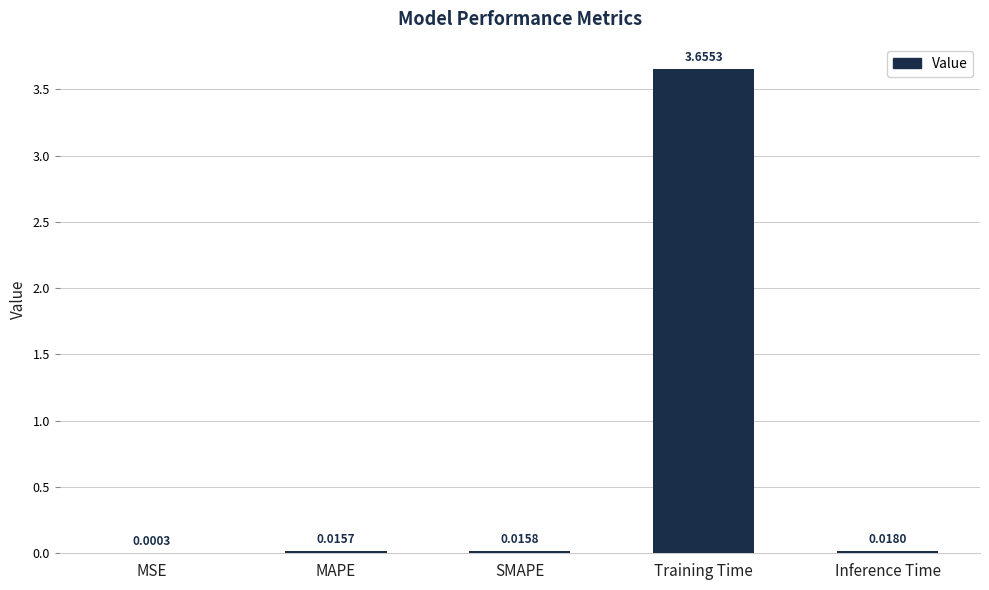

At which category does the chart reach its peak across all series?

Training Time